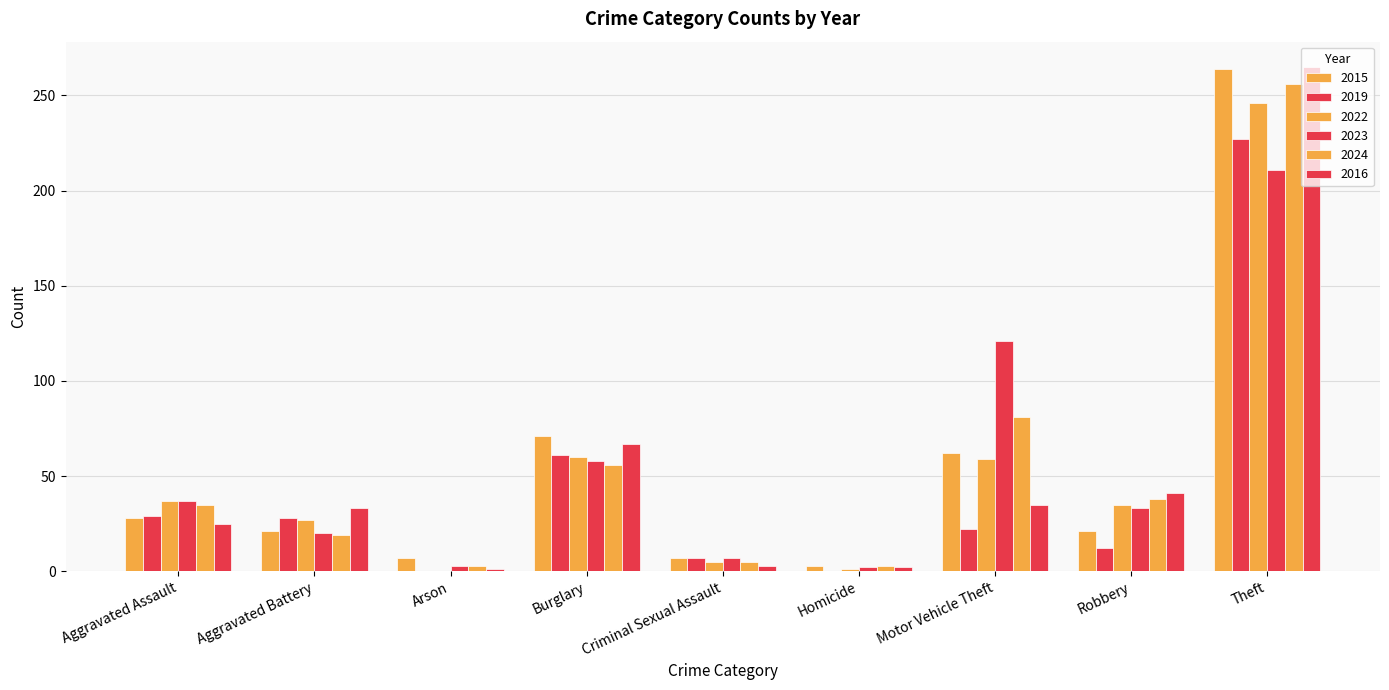

At how many categories does at least one series exceed 62?

3